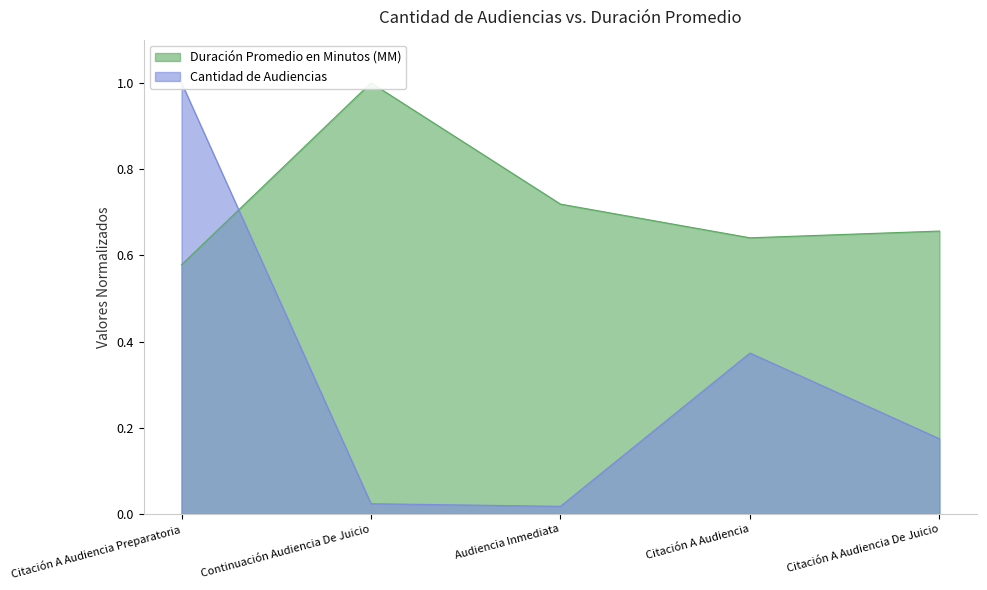

Which series has the widest spread of values?

Cantidad de Audiencias